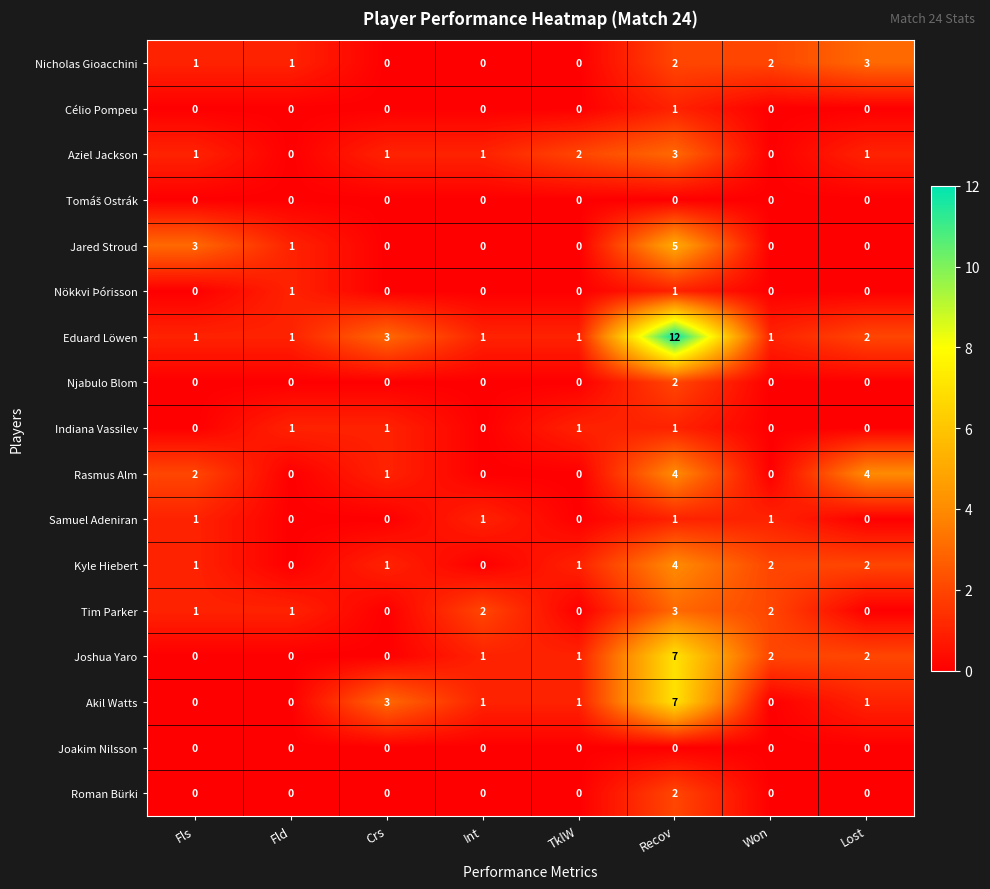

Between TklW and Lost, which series saw the biggest shift?

Rasmus Alm